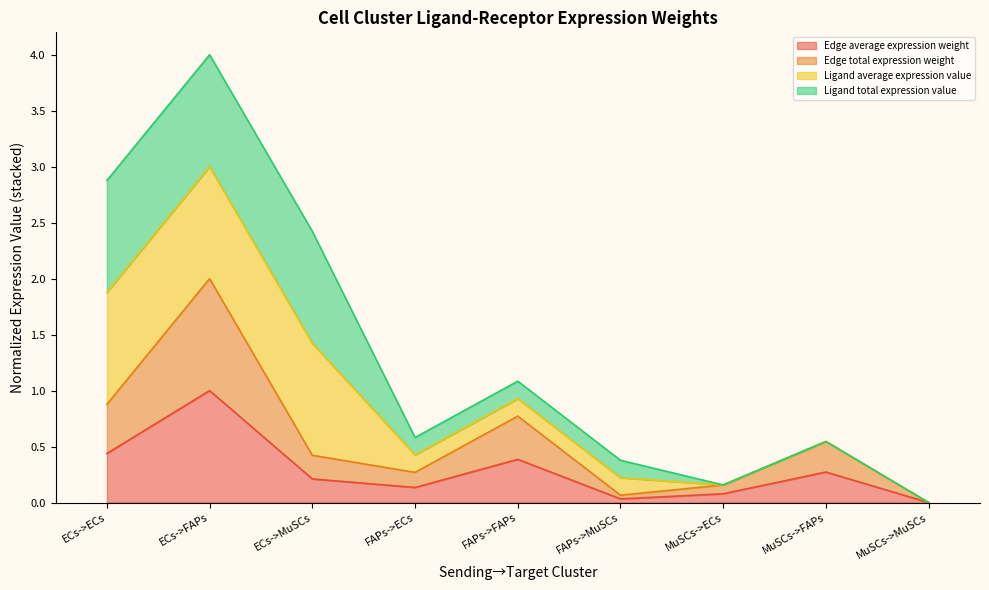

True or false: Edge average expression weight has a value of 0.4 at FAPs->FAPs.

True